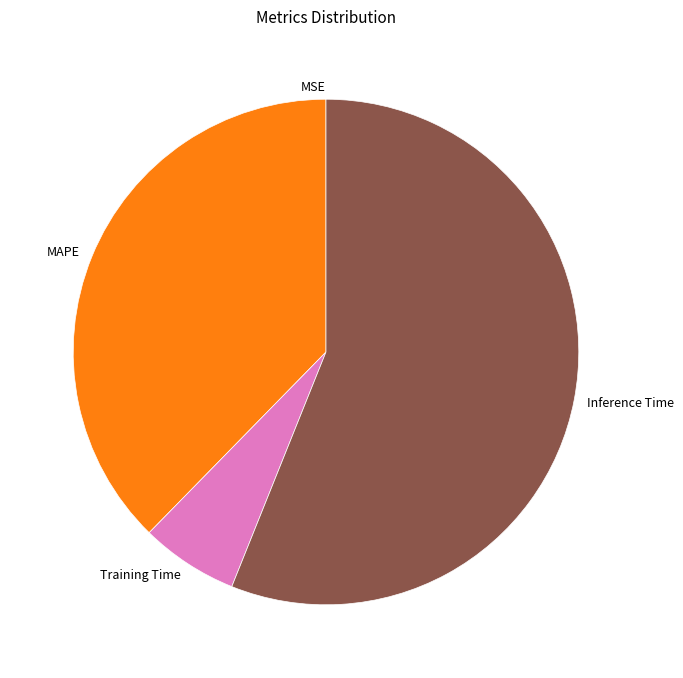

Is it true that MAPE is 48% of the pie?

False